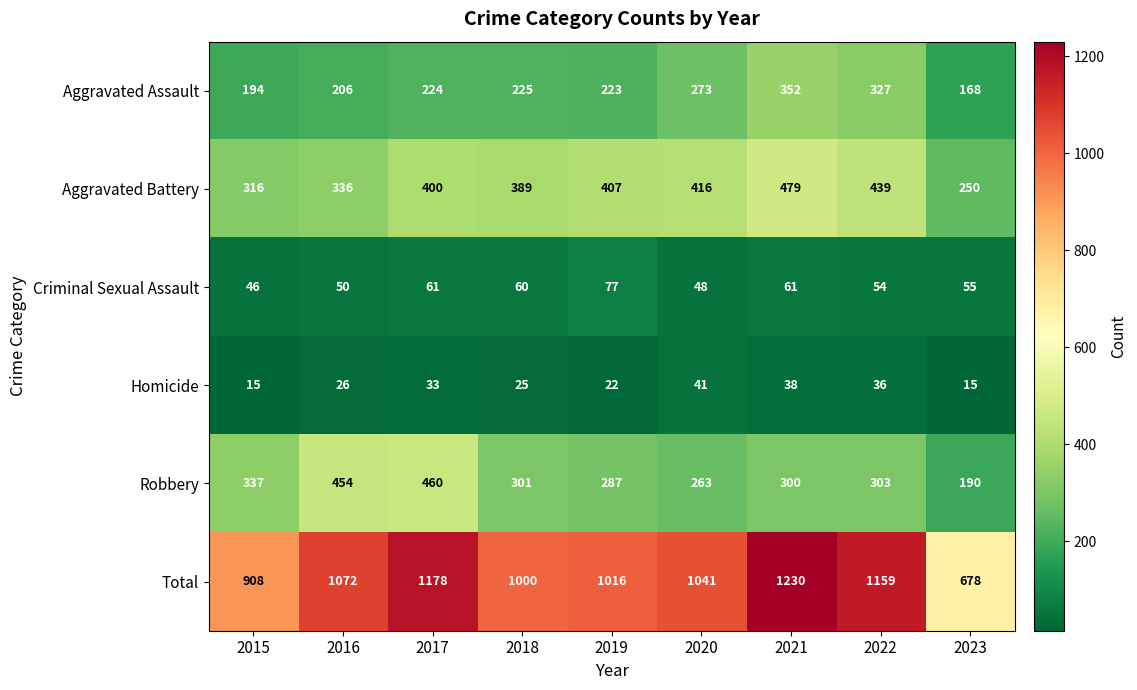

At which category is the sum across all series the highest?

2021